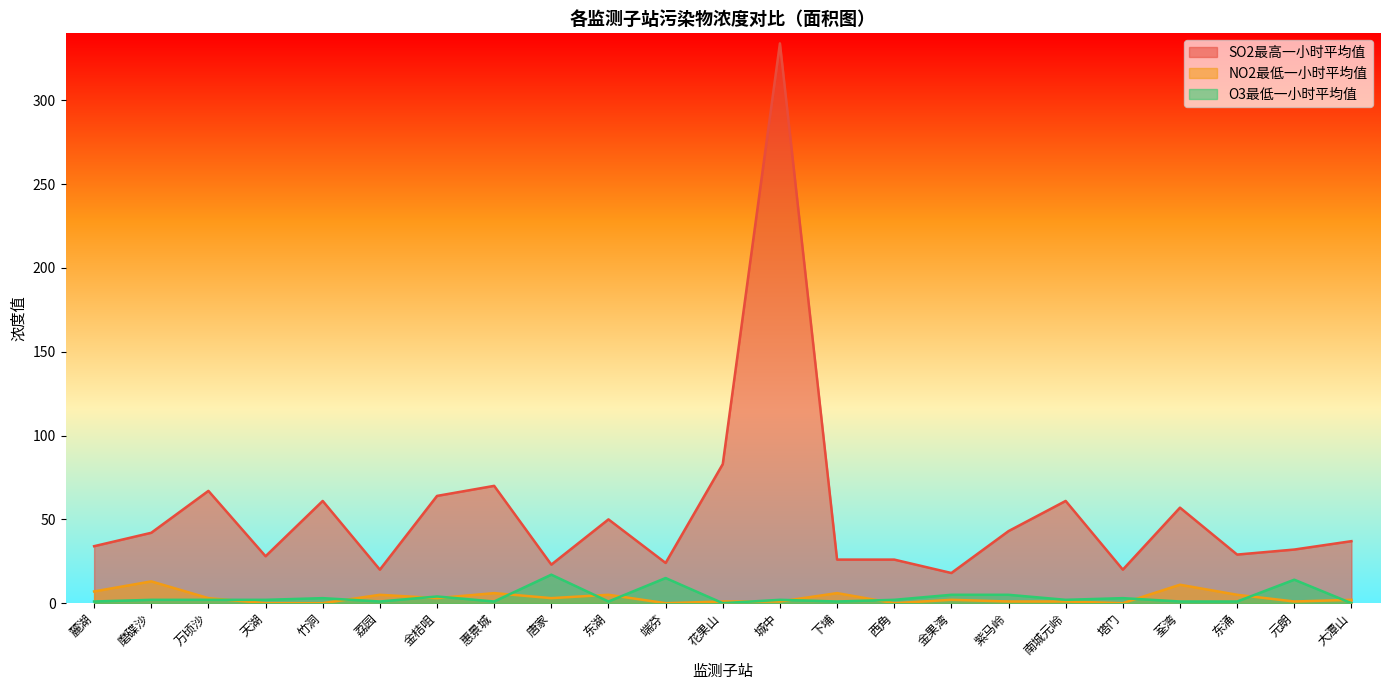

How many values in the SO2最高一小时平均值 series are below 37?

11